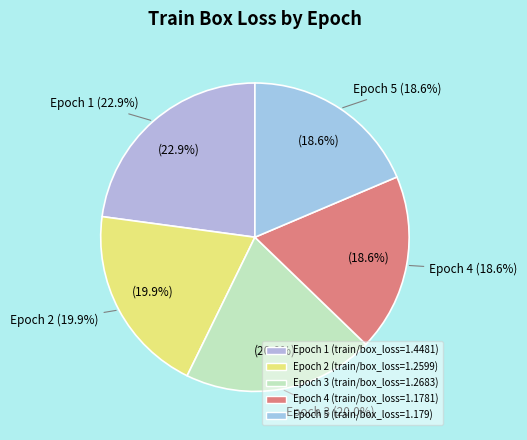

True or false: Epoch 4 accounts for 19% of the total.

True